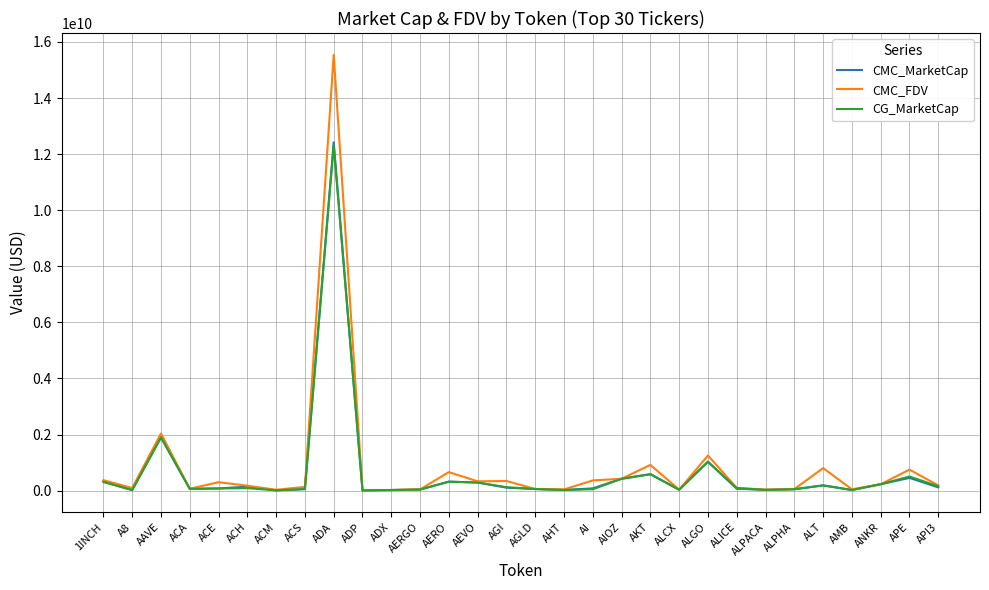

At which category is the sum across all series the highest?

ADA